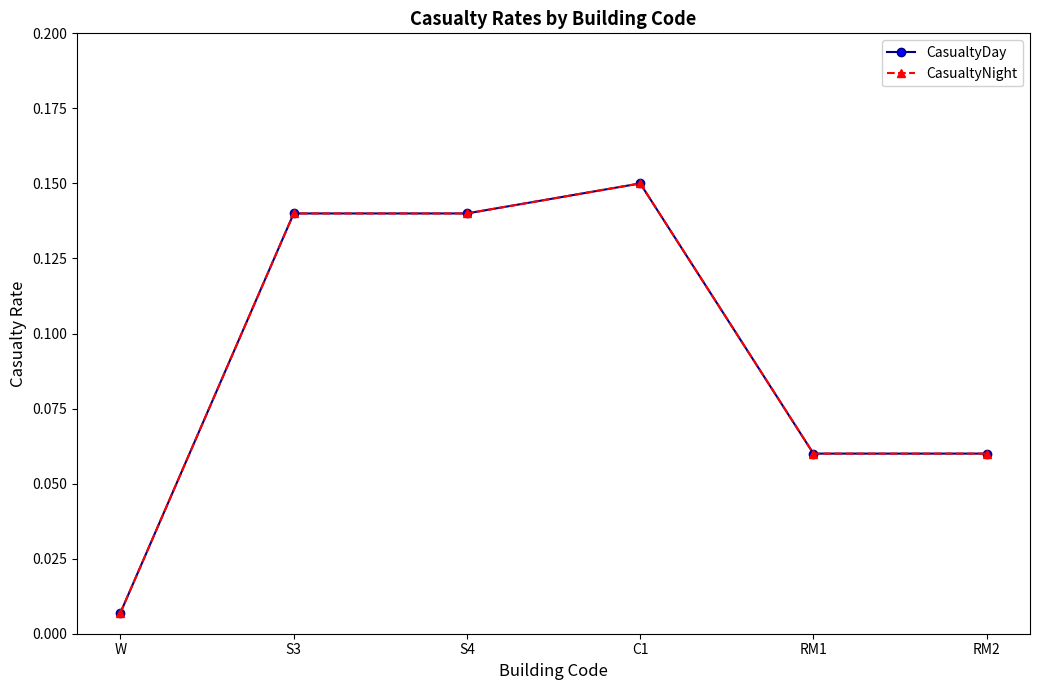

What is the label of the 2nd point from the right?

RM1